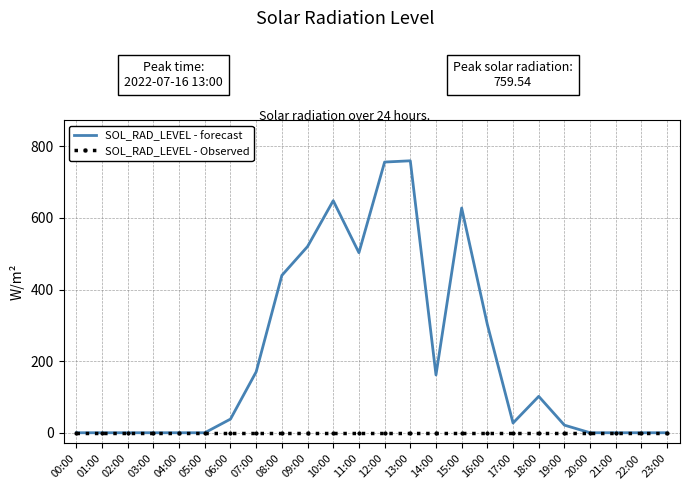

At 11:00, list the series in order from largest to smallest.

SOL_RAD_LEVEL - forecast, SOL_RAD_LEVEL - Observed